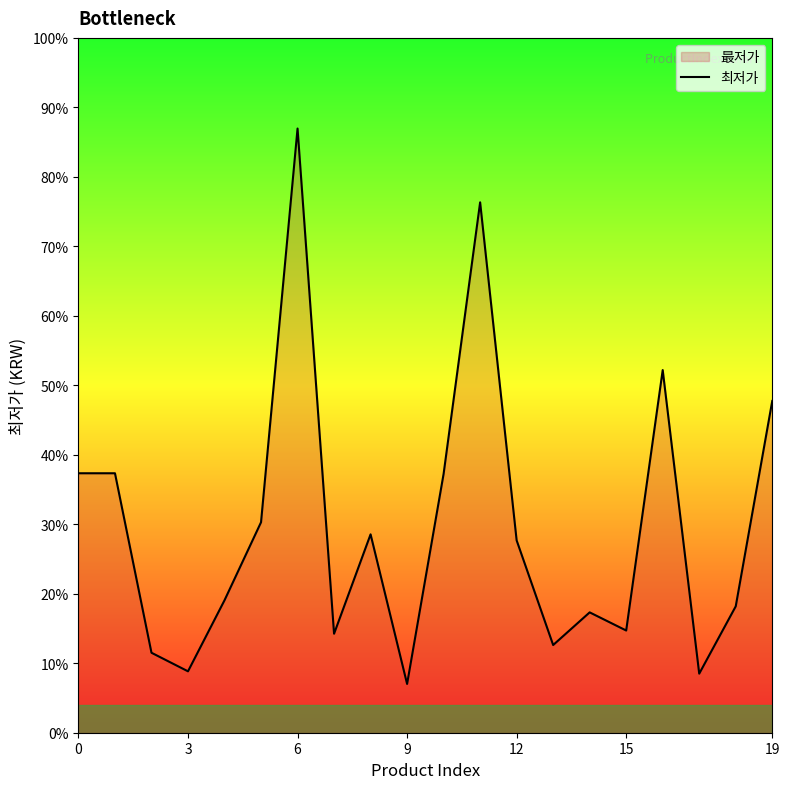

What is the ratio of the value at 18 to the value at 19?

0.4